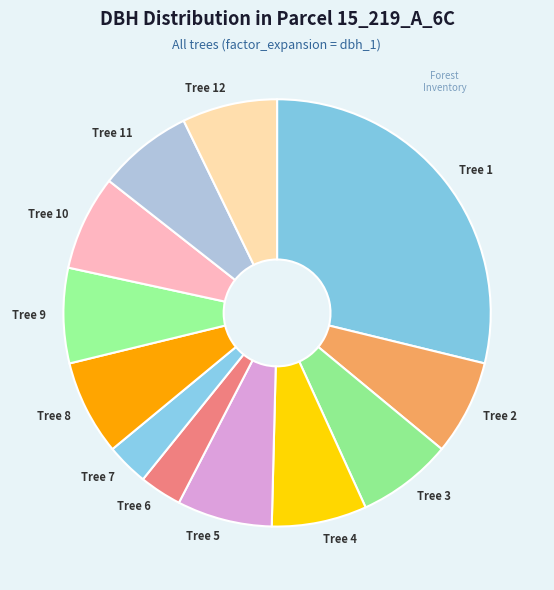

Between Tree 8 and Tree 6, which is larger?

Tree 8